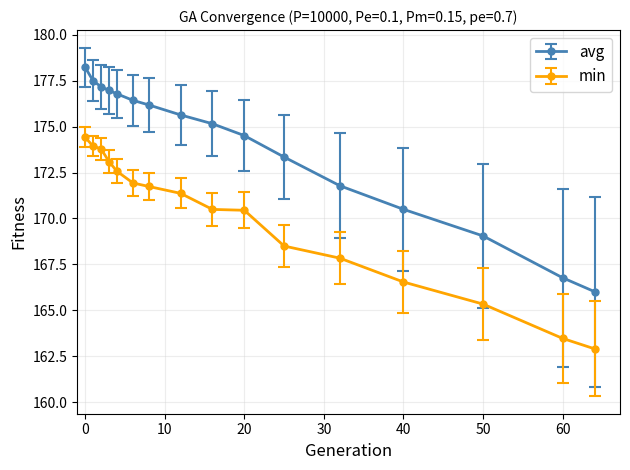

Which series has the widest spread of values?

avg